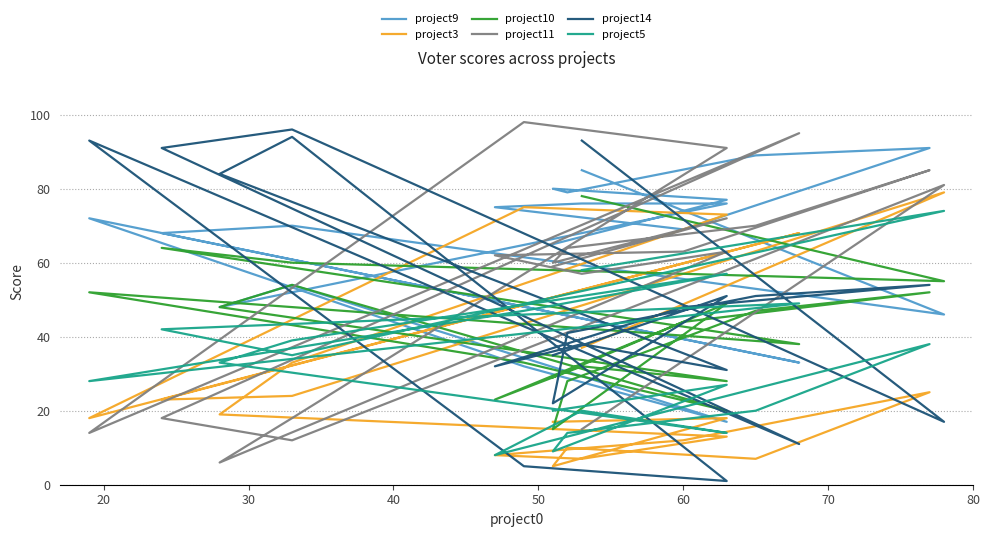

Which series has the widest spread of values?

project14